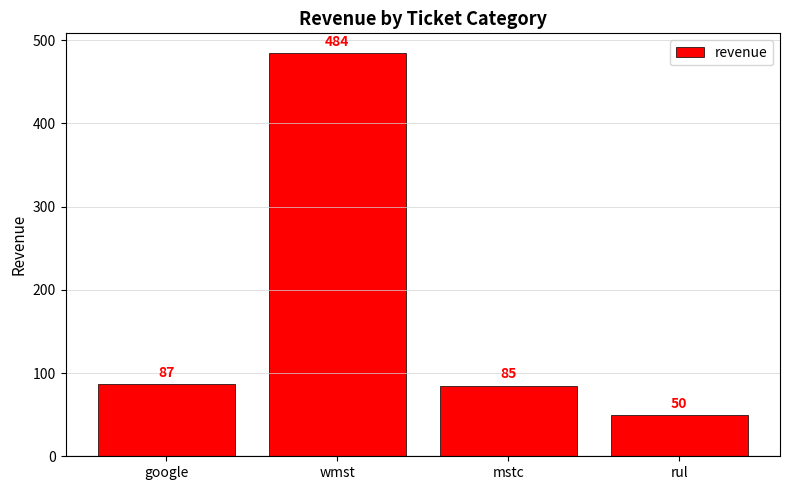

The chart shows a value of 484 at wmst. True or false?

True